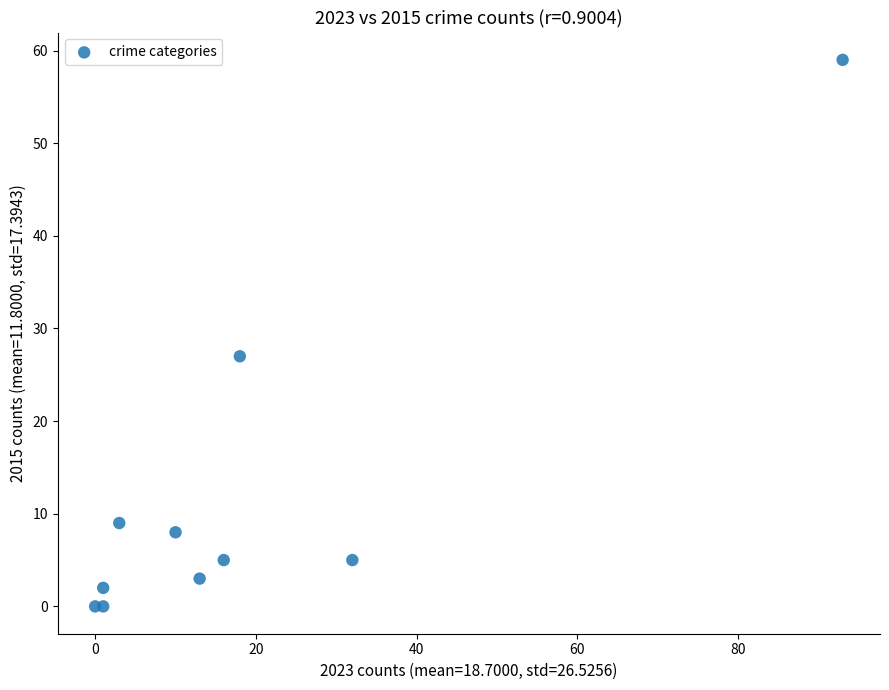

What Y value in the scatter plot is closest to 29?

27